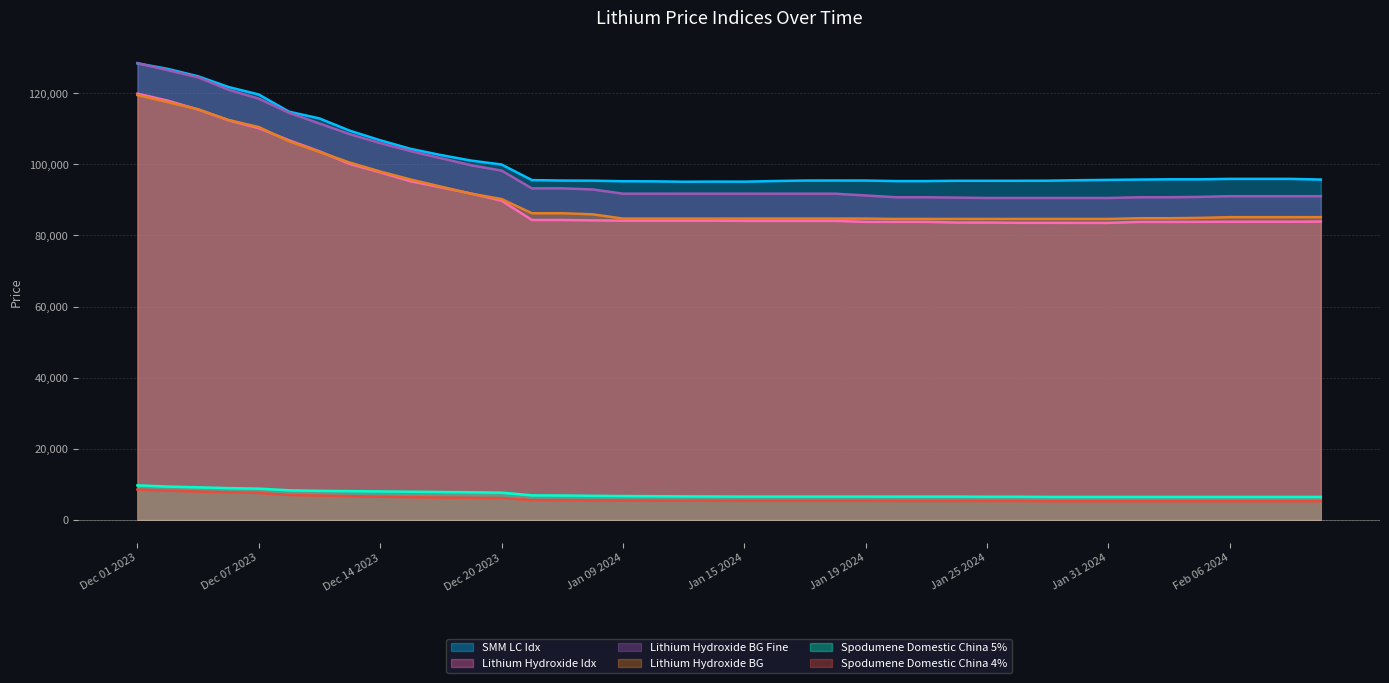

True or false: Spodumene Domestic China 4% and SMM LC Idx intersect in this chart.

False